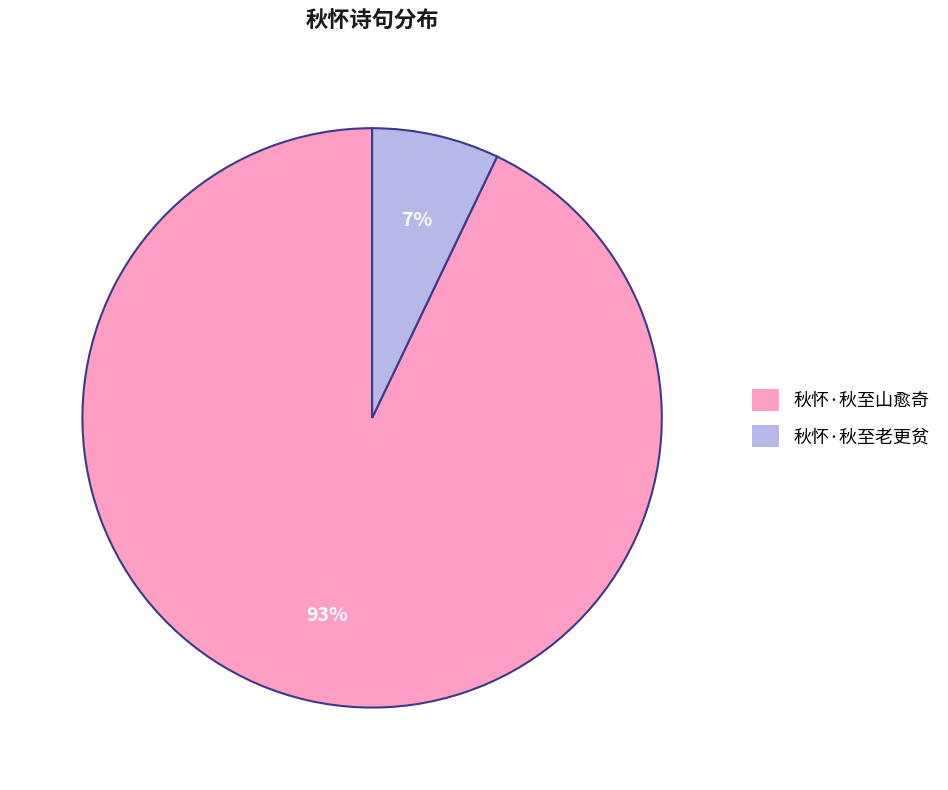

Is there a majority slice in this chart?

Yes